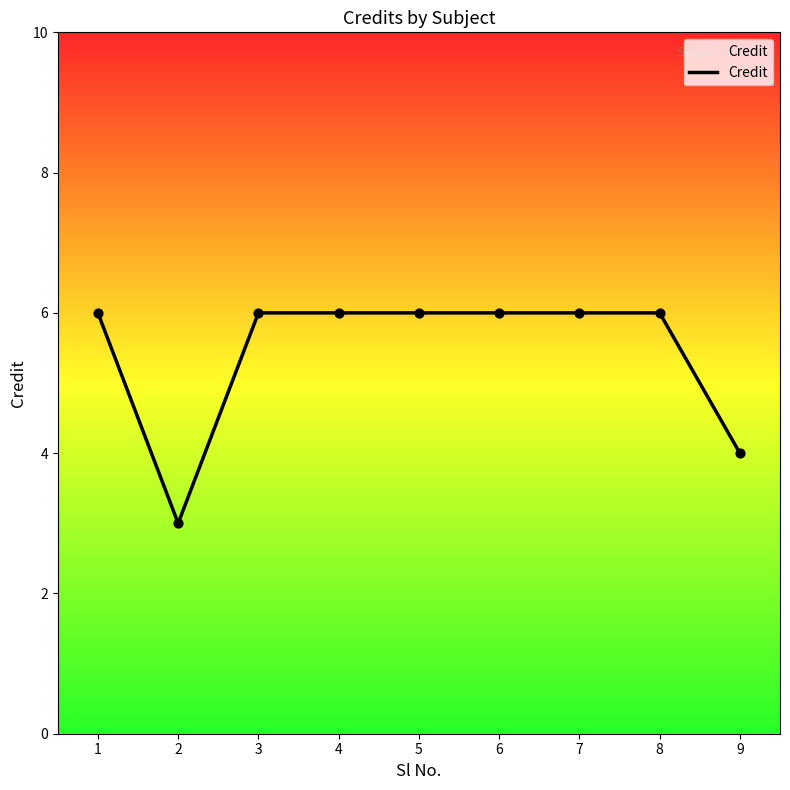

What is the ratio of the value at 6 to the value at 2?

2.0